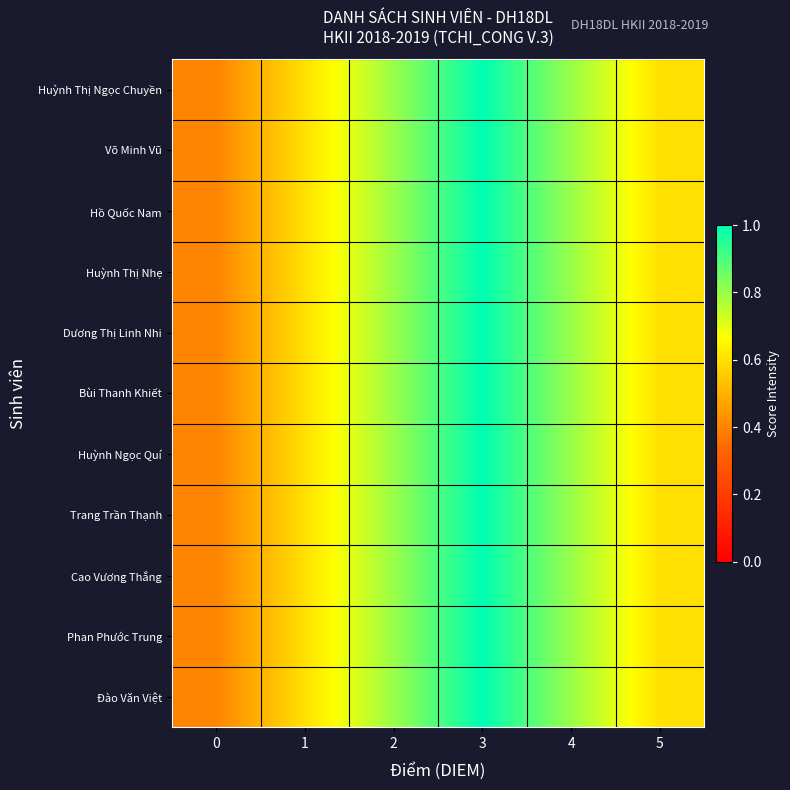

Reading right to left, list all the values displayed in this chart.

Huỳnh Thị Ngọc Chuyền: 5=0.6	4=0.8	3=1.0	2=0.8	1=0.6	0=0.4
Võ Minh Vũ: 5=0.6	4=0.8	3=1.0	2=0.8	1=0.6	0=0.4
Hồ Quốc Nam: 5=0.6	4=0.8	3=1.0	2=0.8	1=0.6	0=0.4
Huỳnh Thị Nhẹ: 5=0.6	4=0.8	3=1.0	2=0.8	1=0.6	0=0.4
Dương Thị Linh Nhi: 5=0.6	4=0.8	3=1.0	2=0.8	1=0.6	0=0.4
Bùi Thanh Khiết: 5=0.6	4=0.8	3=1.0	2=0.8	1=0.6	0=0.4
Huỳnh Ngọc Quí: 5=0.6	4=0.8	3=1.0	2=0.8	1=0.6	0=0.4
Trang Trần Thạnh: 5=0.6	4=0.8	3=1.0	2=0.8	1=0.6	0=0.4
Cao Vương Thắng: 5=0.6	4=0.8	3=1.0	2=0.8	1=0.6	0=0.4
Phan Phước Trung: 5=0.6	4=0.8	3=1.0	2=0.8	1=0.6	0=0.4
Đào Văn Việt: 5=0.6	4=0.8	3=1.0	2=0.8	1=0.6	0=0.4